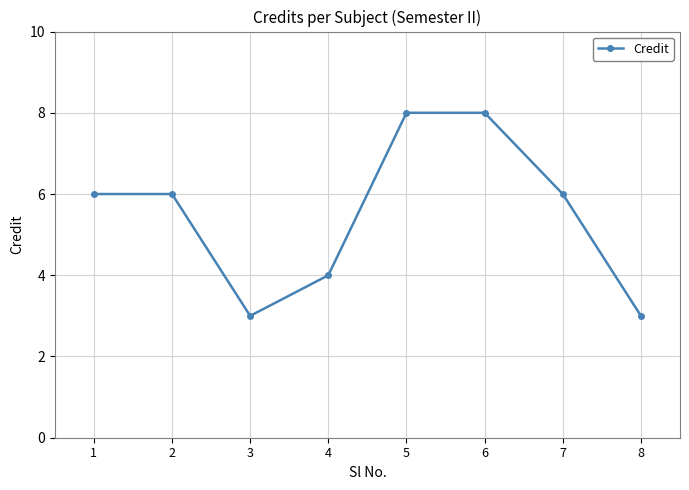

What is the smallest value displayed?

3